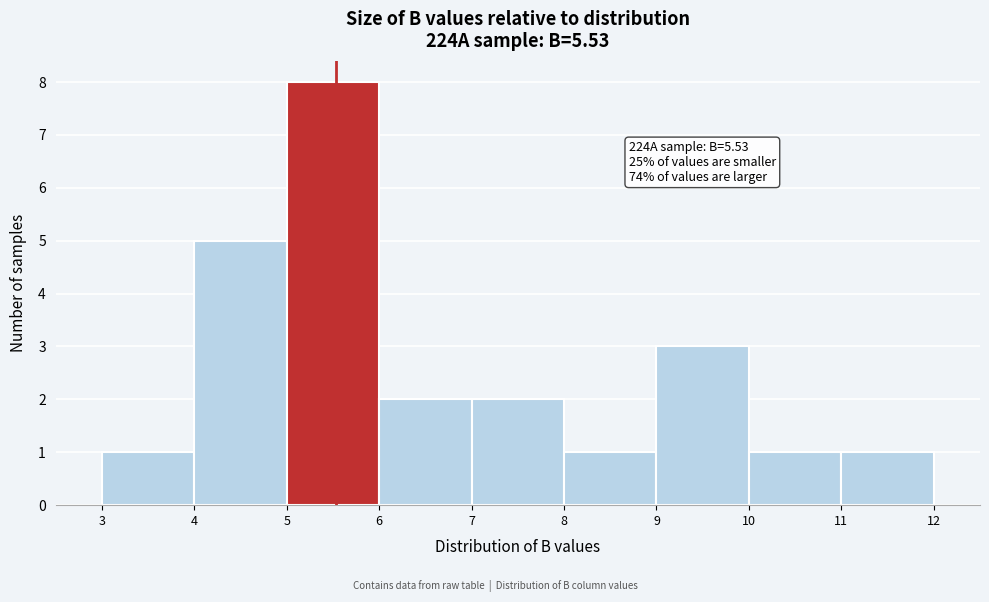

Over which range of the x-axis is the bar tallest?

5 to 6